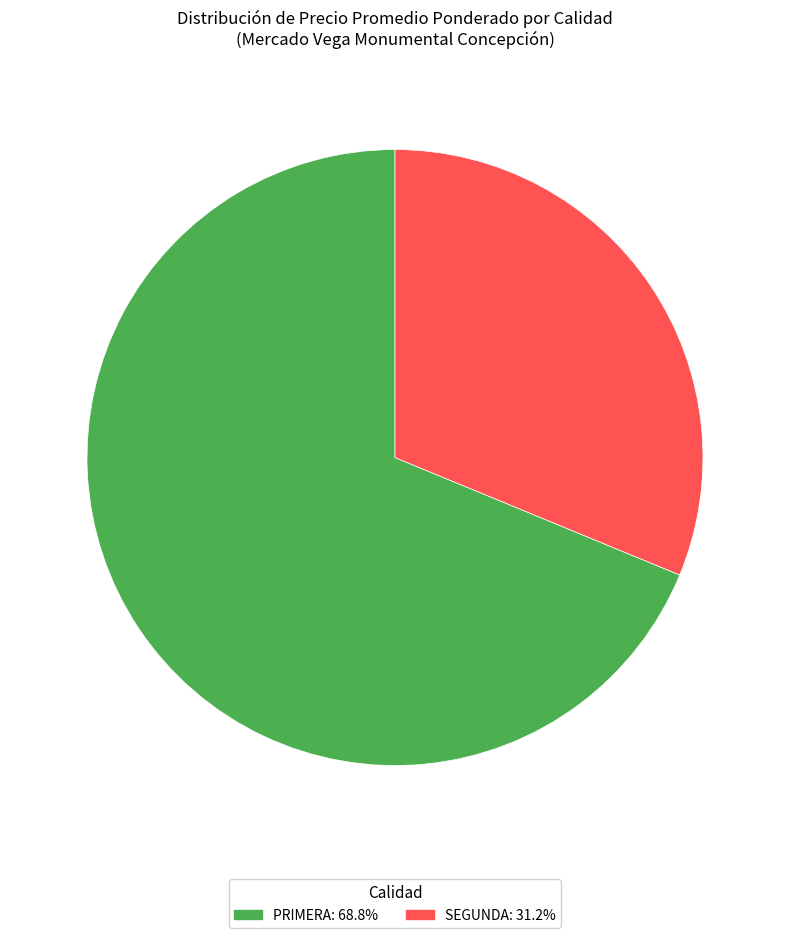

Does any single category account for the majority?

Yes